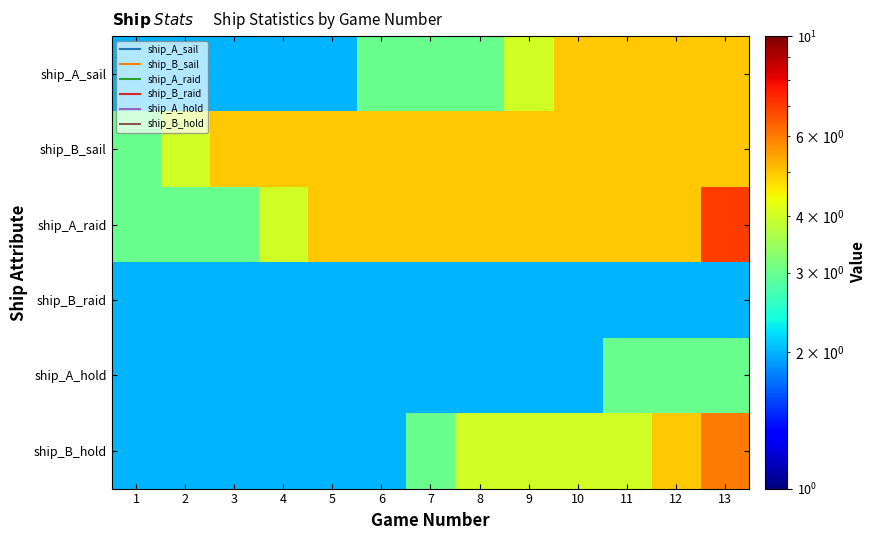

Count the number of categories in the chart.

13